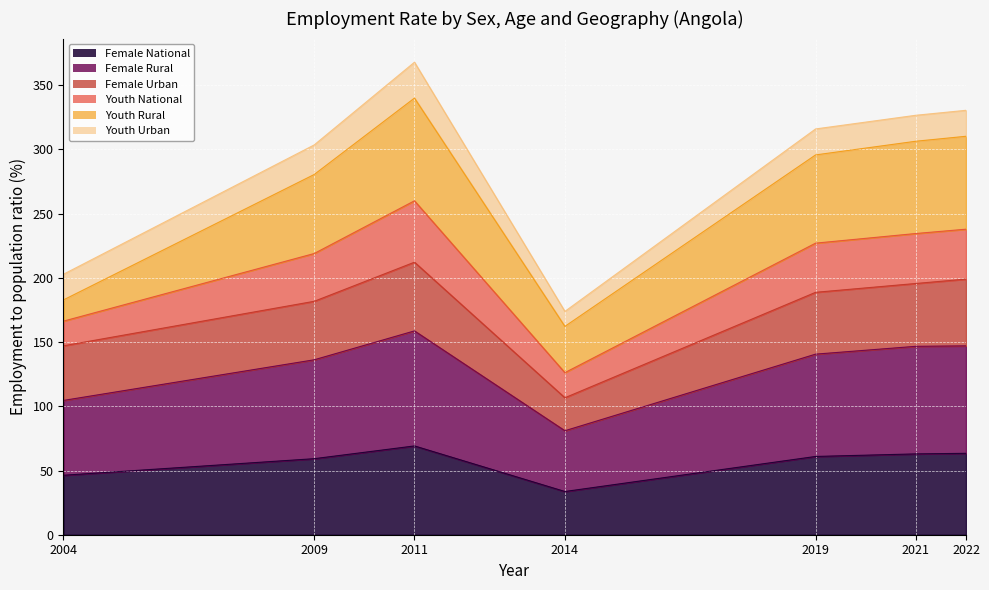

True or false: Female National has a value of 69.1 at 2011.

True